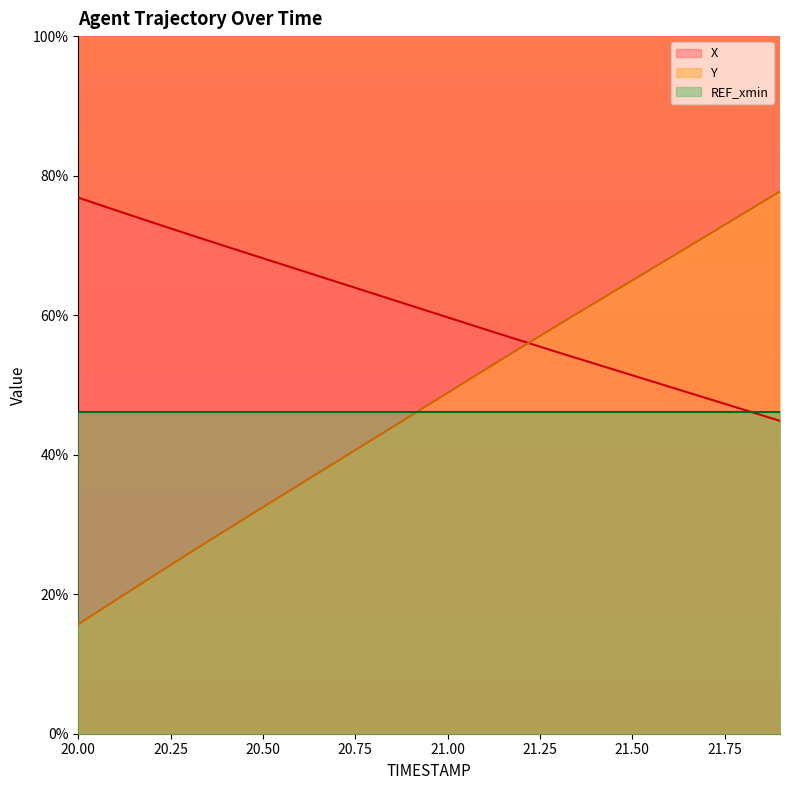

Reading left to right, extract all data points from this chart.

X: 20.0=76.8	20.1=75.1	20.2=73.3	20.3=71.6	20.4=69.9	20.5=68.2	20.6=66.5	20.7=64.8	20.8=63.1	20.9=61.4	21.0=59.7	21.1=58.0	21.2=56.3	21.3=54.7	21.4=53.0	21.5=51.4	21.6=49.7	21.7=48.1	21.8=46.5	21.9=44.8
Y: 20.0=15.7	20.1=19.1	20.2=22.5	20.3=25.9	20.4=29.2	20.5=32.5	20.6=35.7	20.7=39.0	20.8=42.3	20.9=45.6	21.0=48.9	21.1=52.1	21.2=55.4	21.3=58.6	21.4=61.8	21.5=65.0	21.6=68.2	21.7=71.3	21.8=74.5	21.9=77.7